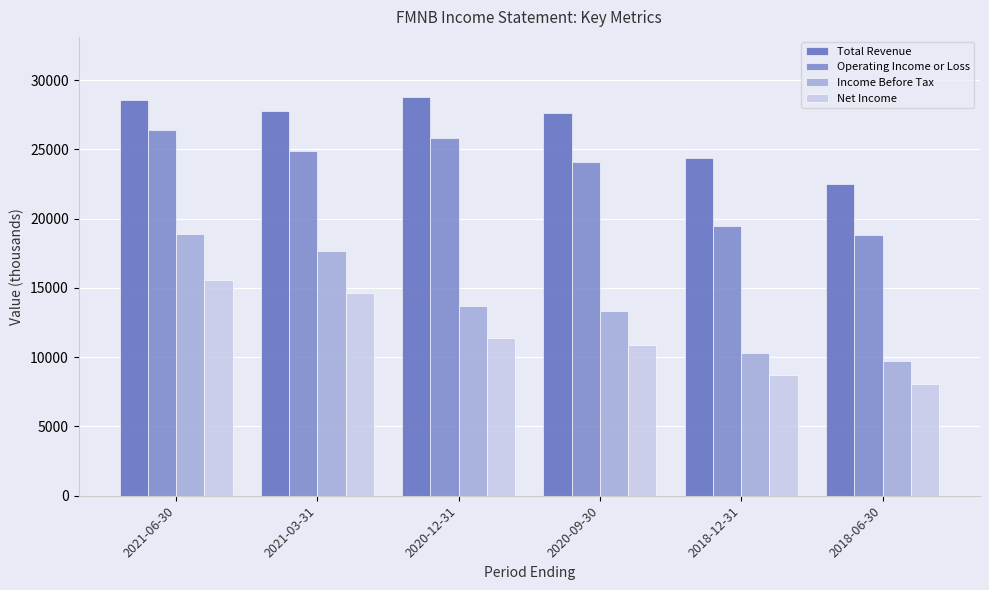

What is the smallest value displayed?

8100